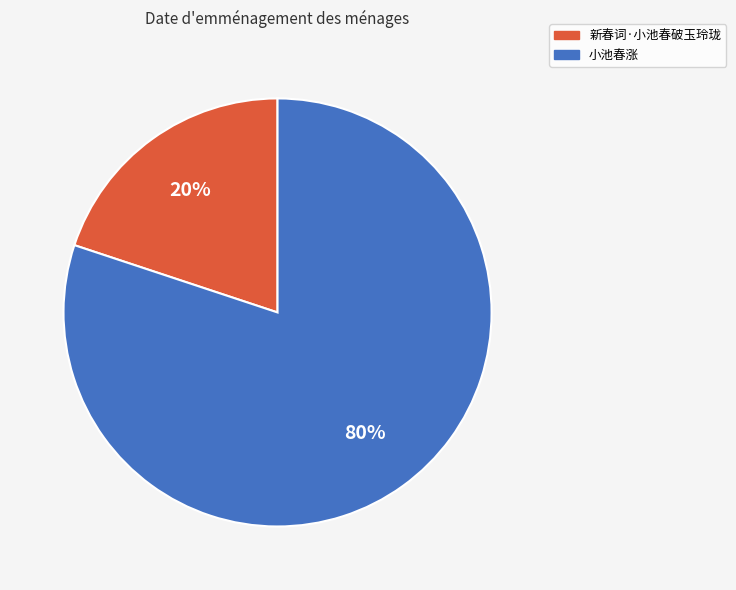

Between 新春词·小池春破玉玲珑 and 小池春涨, which is larger?

小池春涨